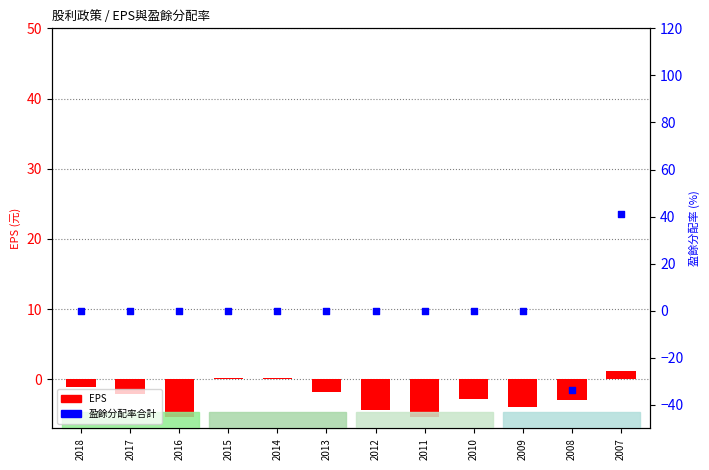

Which series has the widest spread of Y values?

盈餘分配率合計